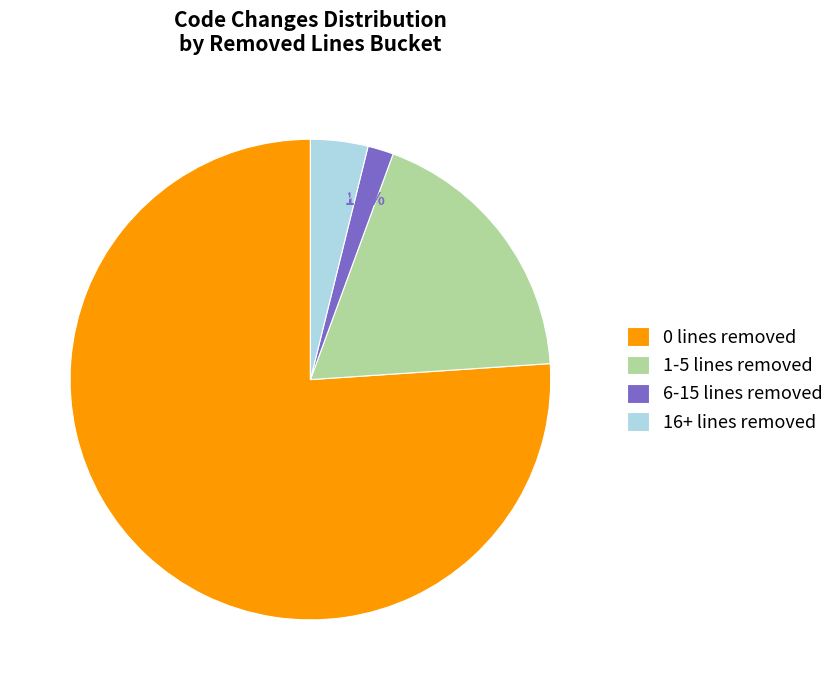

What portion of the pie excludes 6-15 lines removed?

98.3%